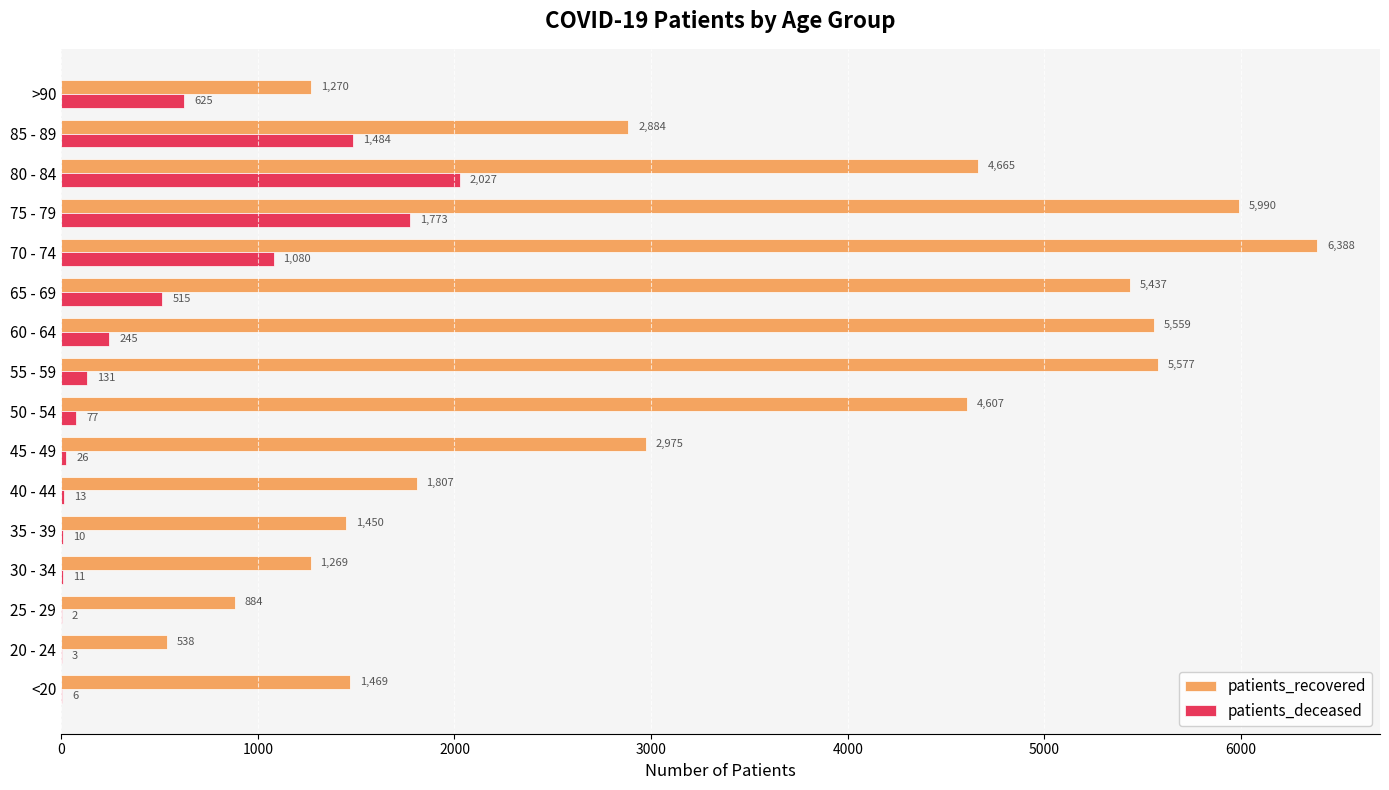

How many distinct data groups are displayed?

2